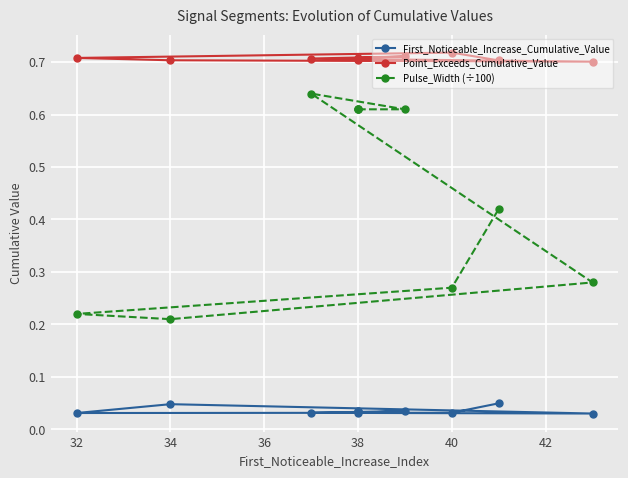

The Point_Exceeds_Cumulative_Value series shows 0.4 at 40. True or false?

False